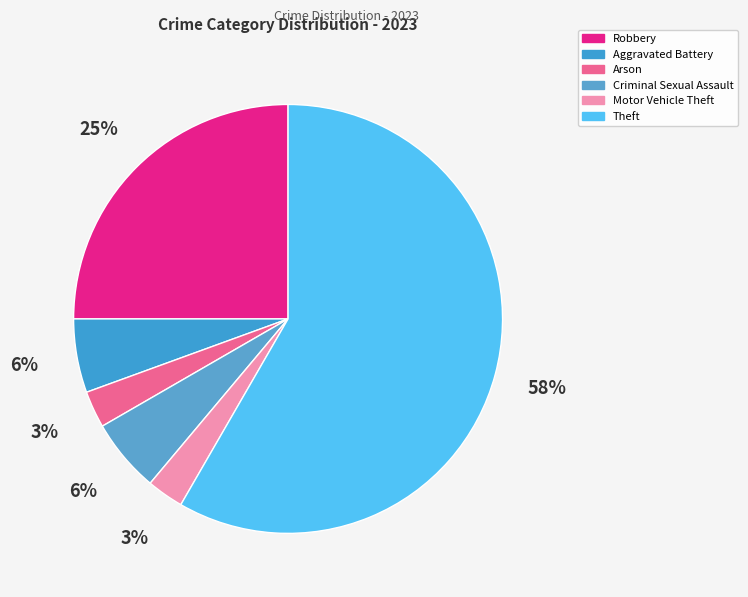

What is the smallest slice in the pie chart?

Arson